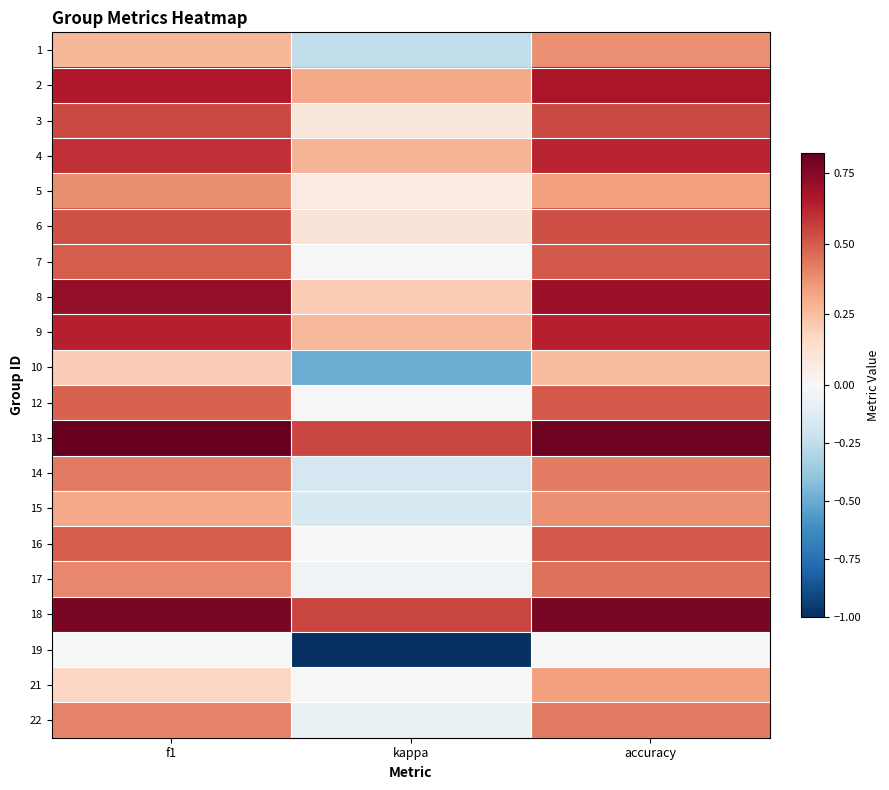

What is the spread (max minus min) of values at accuracy?

0.8